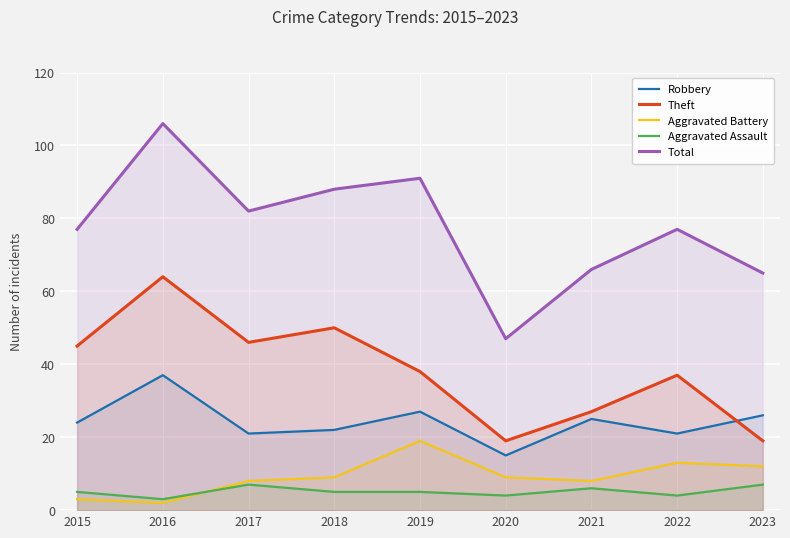

List the labels in order of Aggravated Battery value, largest first.

2019, 2022, 2023, 2018, 2020, 2017, 2021, 2015, 2016